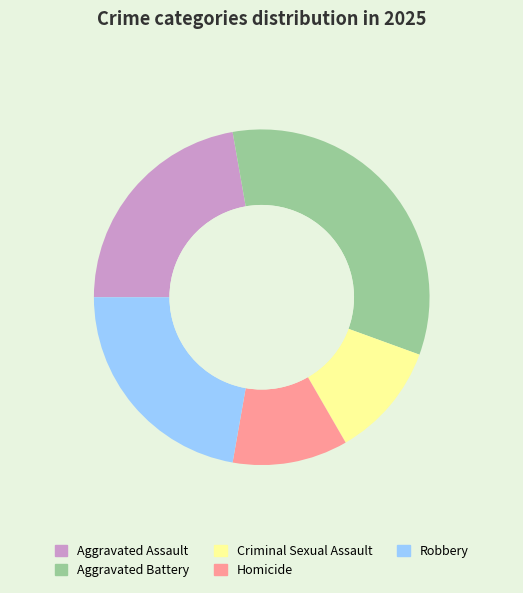

Approximately how many times larger is the value at Aggravated Battery compared to Homicide?

3.0